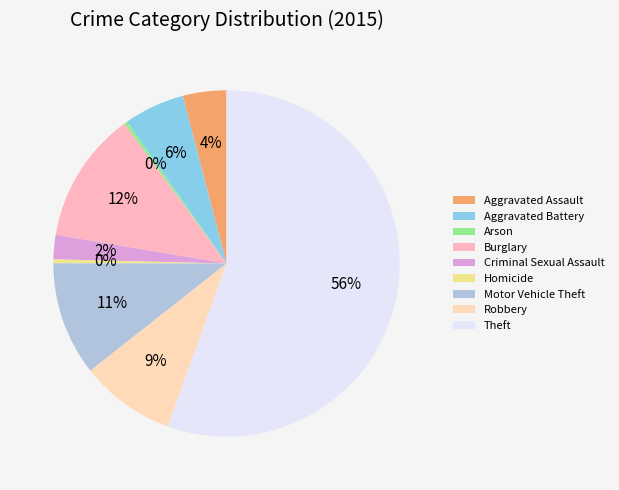

Rank the categories by value from highest to lowest.

Theft, Burglary, Motor Vehicle Theft, Robbery, Aggravated Battery, Aggravated Assault, Criminal Sexual Assault, Homicide, Arson